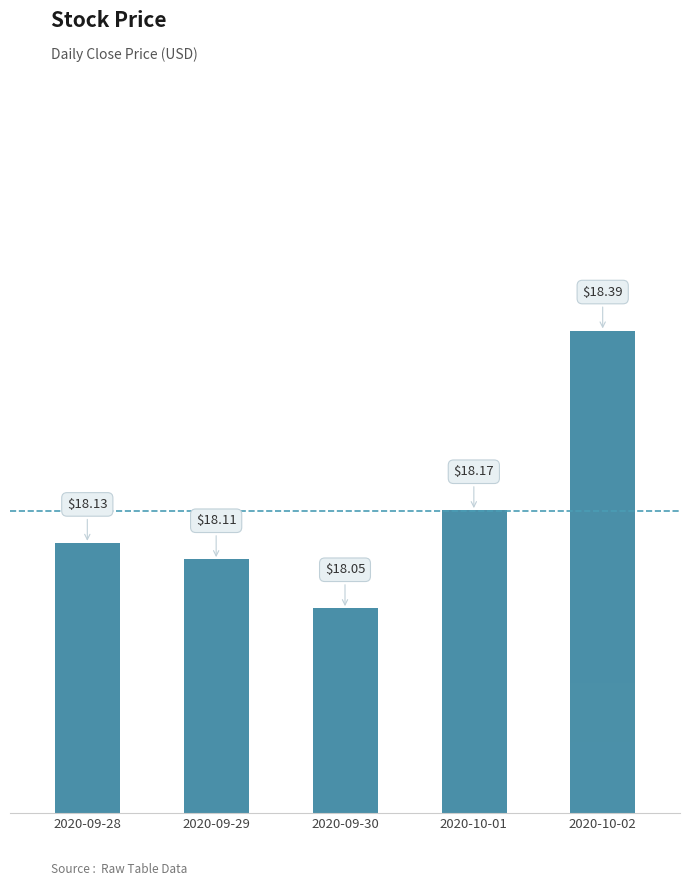

How many distinct data groups are displayed?

1